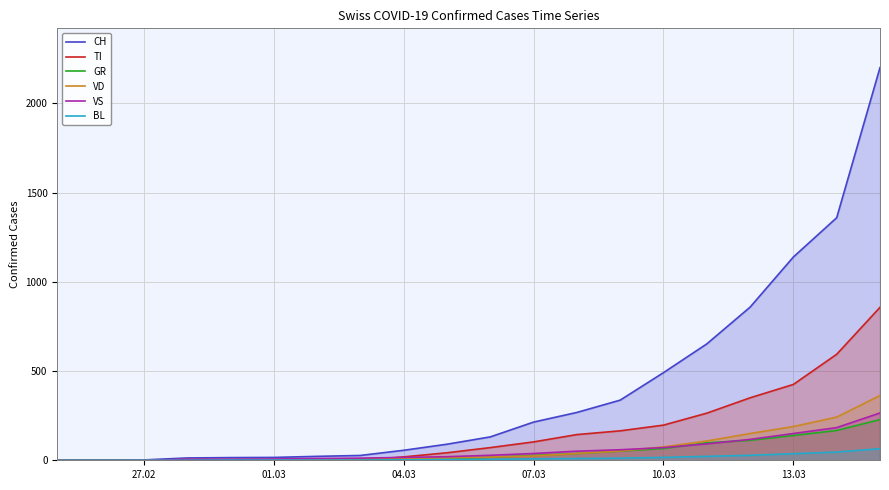

What is the greatest value displayed?

2200